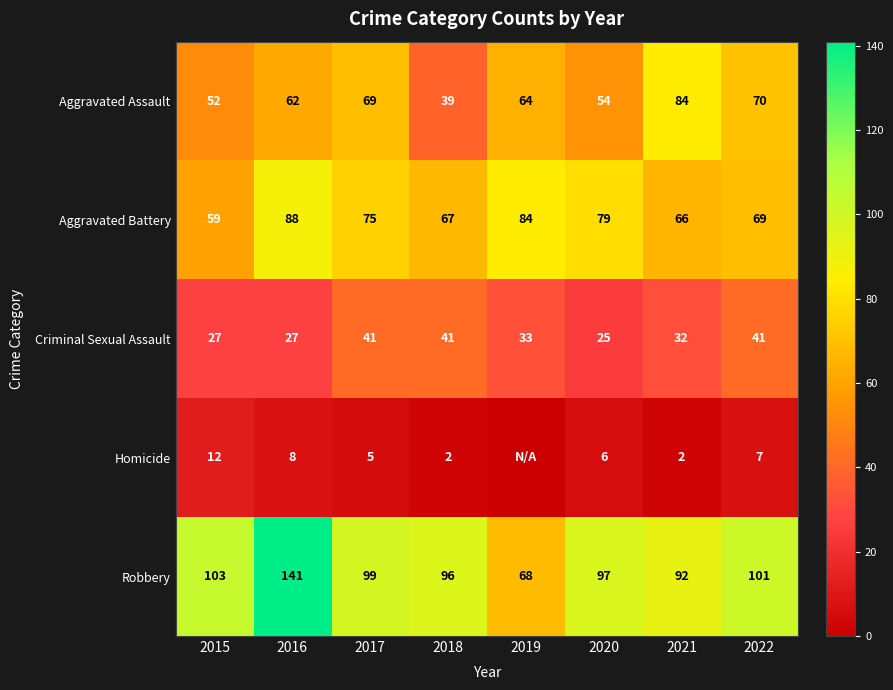

Is it true that Aggravated Assault equals 84 at 2021?

True